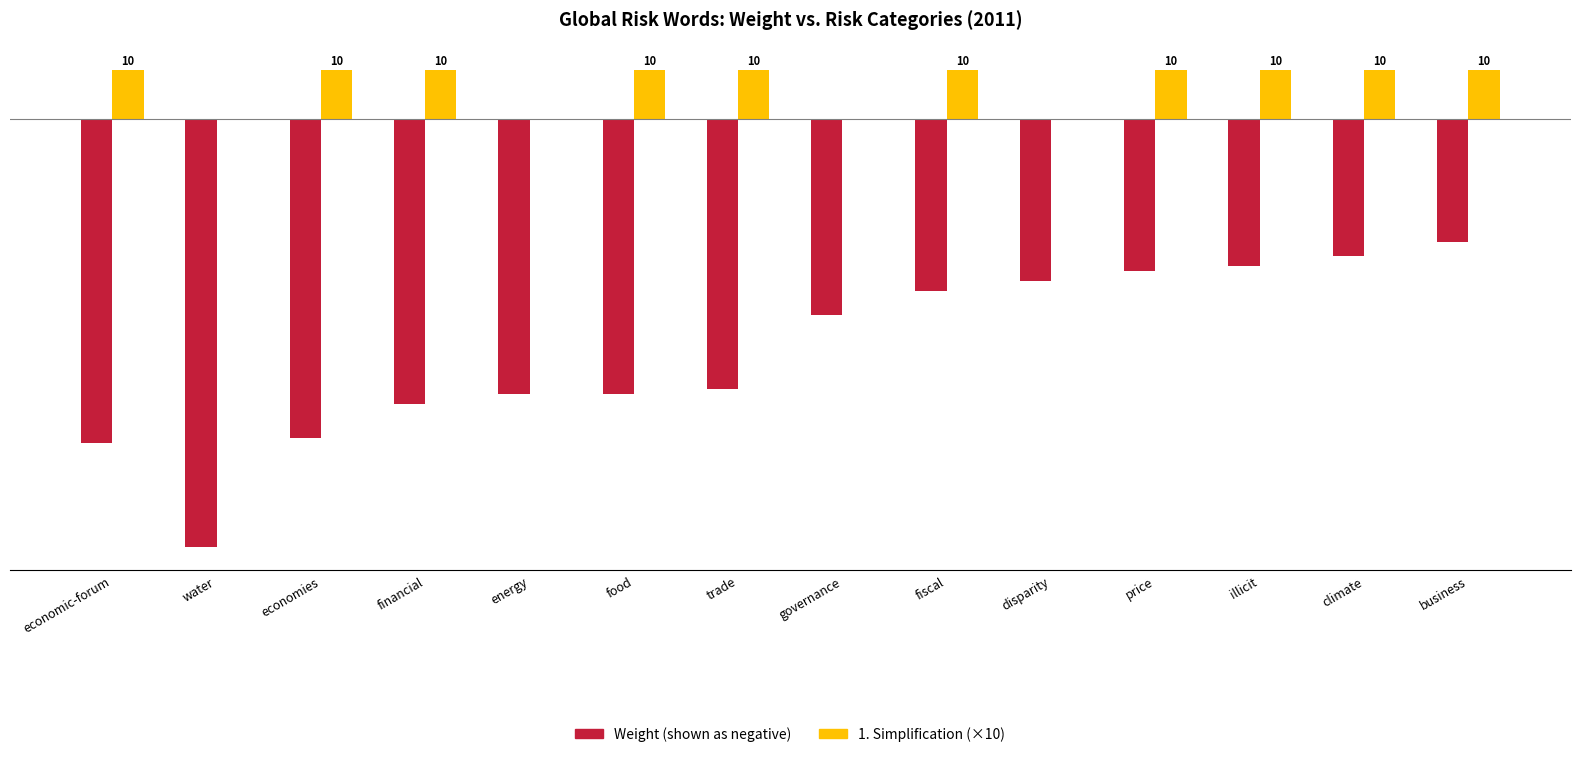

At which category is the sum across all series the highest?

business